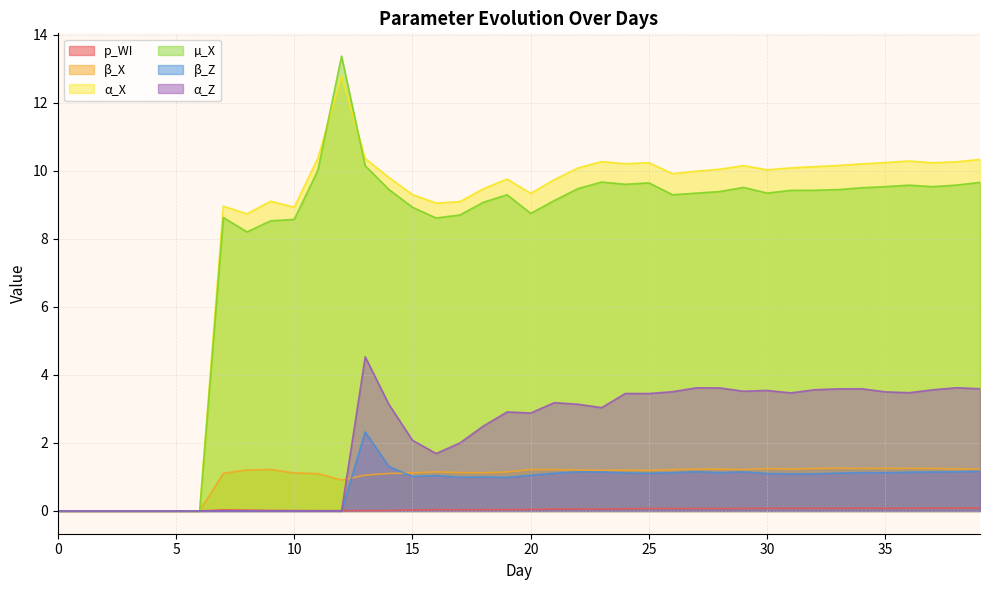

At how many categories does at least one series exceed 10?

19